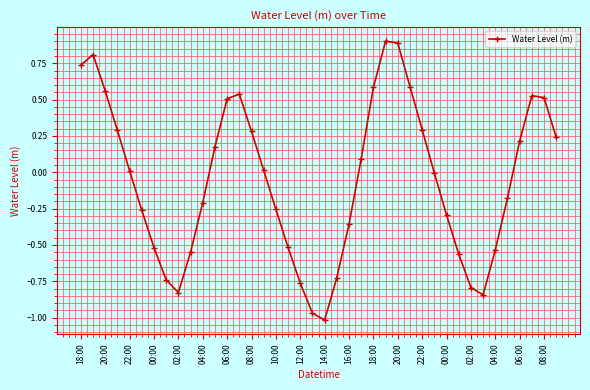

What is the difference between the maximum and minimum values?

1.9